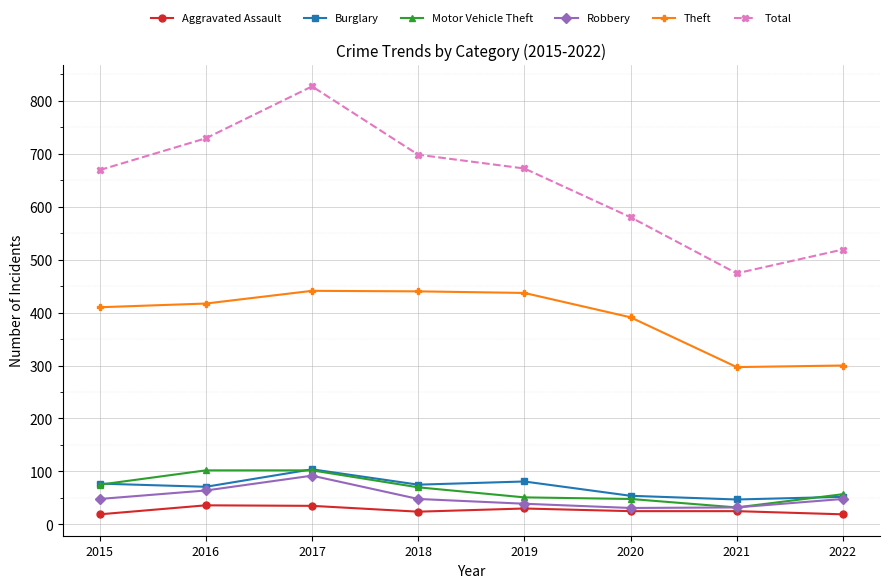

At how many categories does at least one series exceed 748?

1